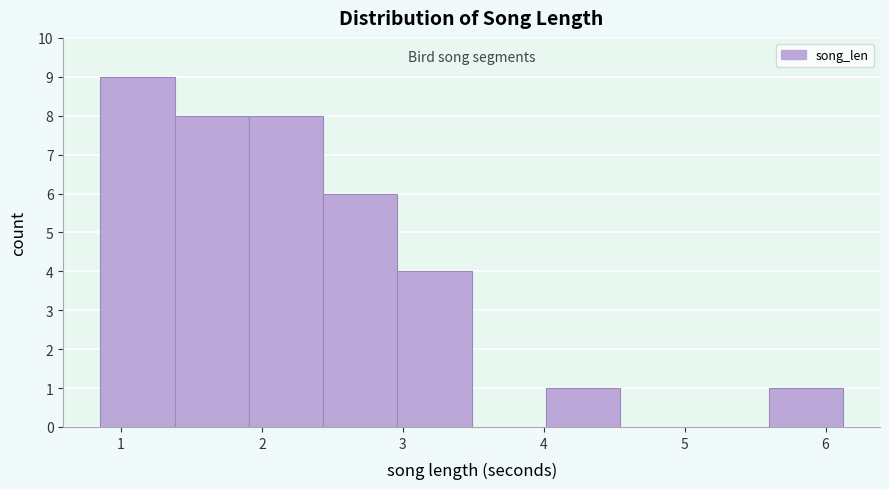

Reading left to right, list every bar in this chart as the range it spans on the x-axis followed by its height. Neither the bar edges nor the heights are printed on the chart, so give them approximately, as read against the axes.

0.9 to 1.4: 9
1.4 to 1.9: 8
1.9 to 2.4: 8
2.4 to 3.0: 6
3.0 to 3.5: 4
3.5 to 4.0: 0
4.0 to 4.5: 1
4.5 to 5.1: 0
5.1 to 5.6: 0
5.6 to 6.1: 1